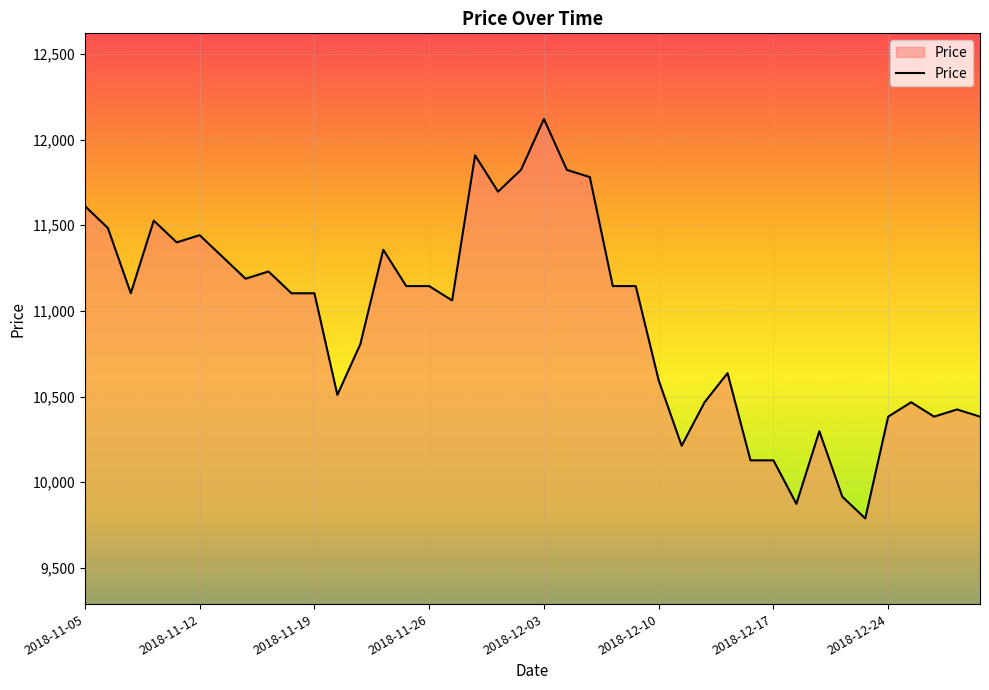

What is the maximum value shown in the chart?

12120